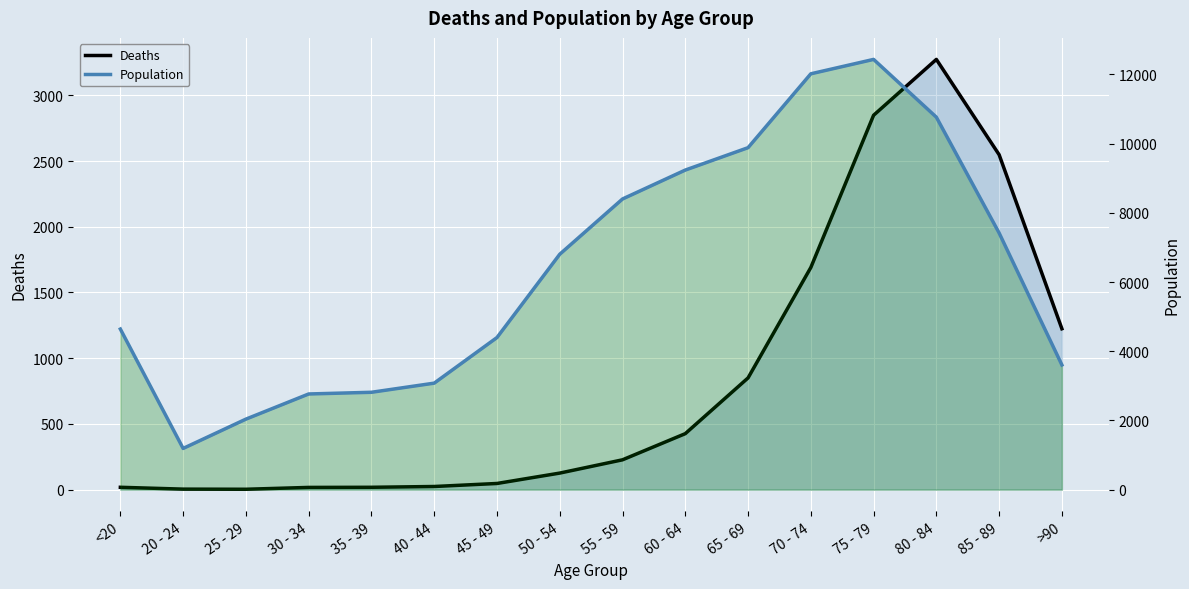

In Deaths, how many points are higher than both neighbors (excluding endpoints)?

1